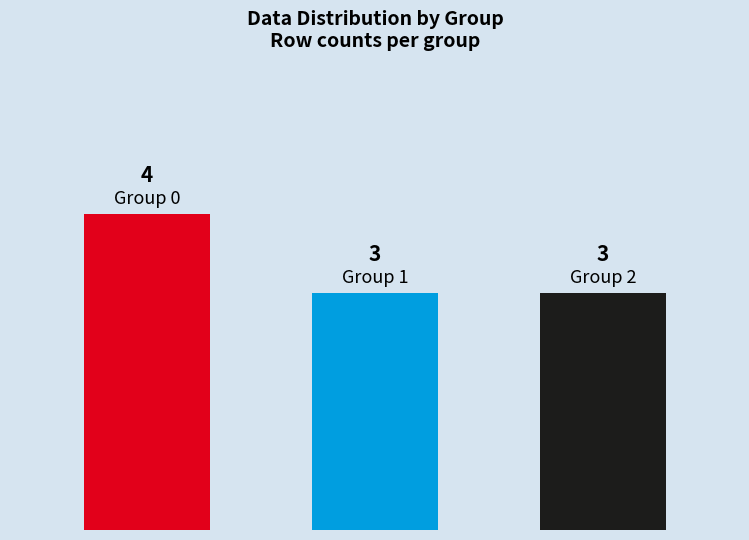

Are the bars horizontal?

No